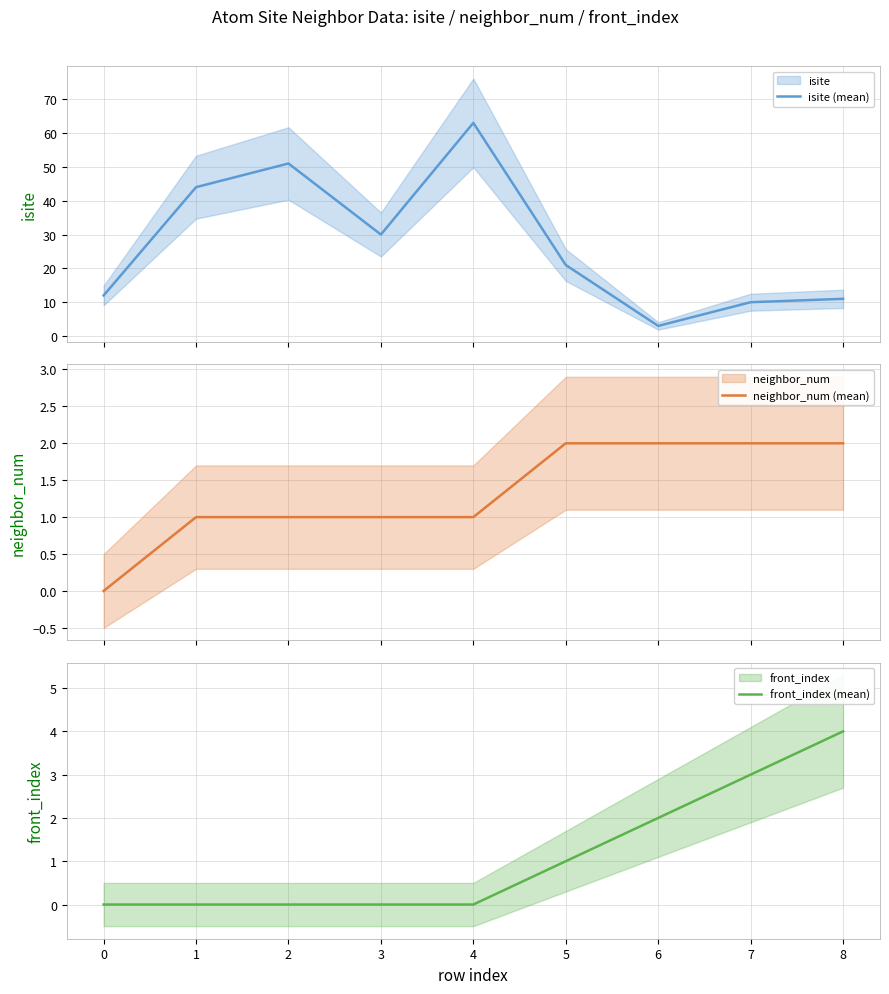

Which series has the largest total across all categories?

isite (mean)